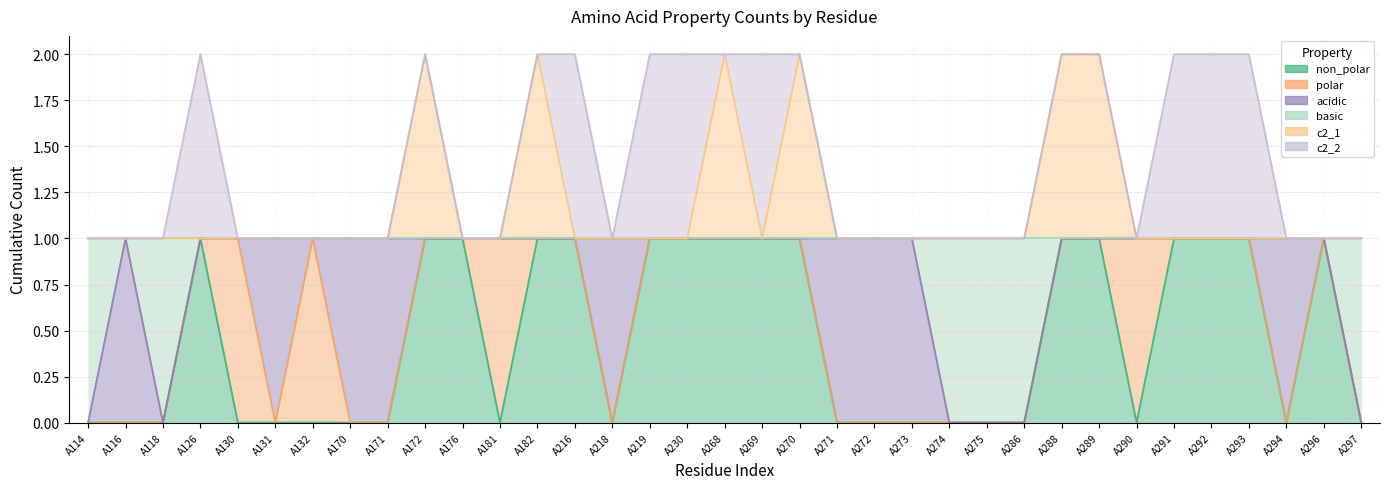

What is the value of the non_polar point at the 18th from the left?

1